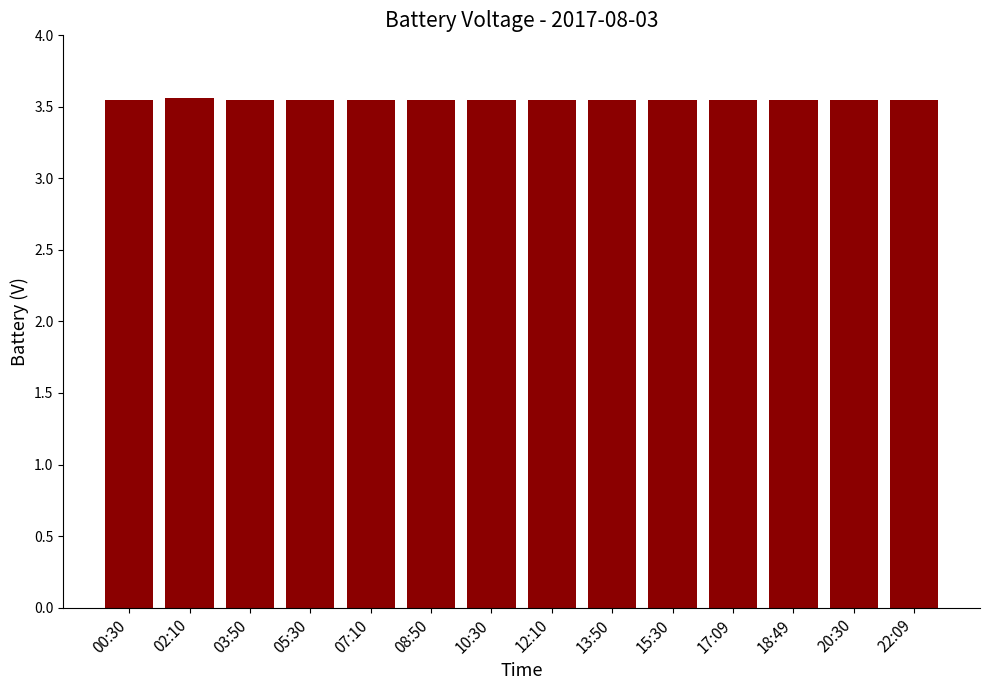

What is the sum of all values?

49.7